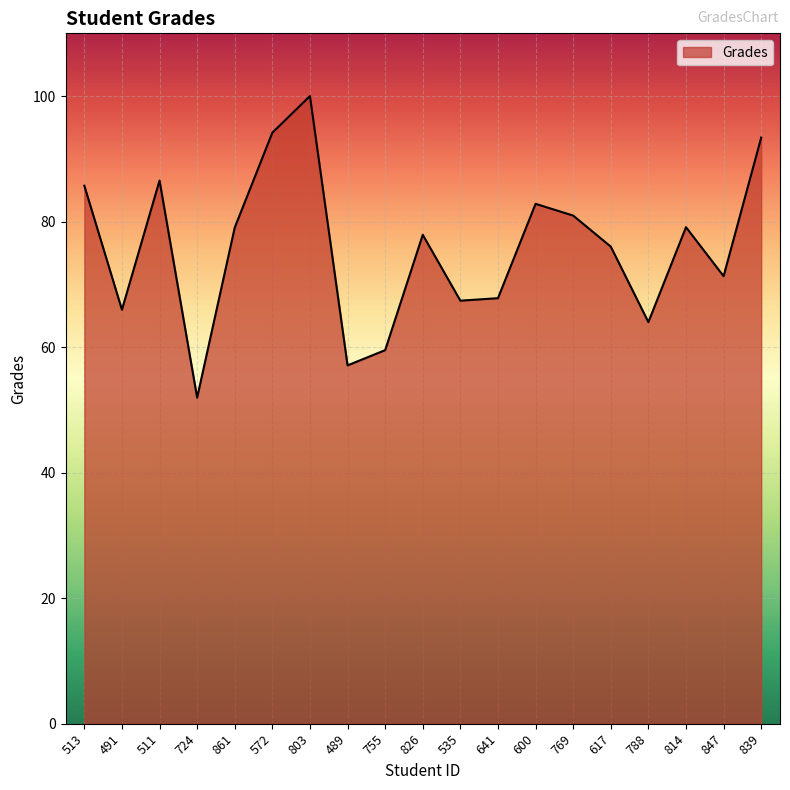

At which label does the data first exceed 77?

513